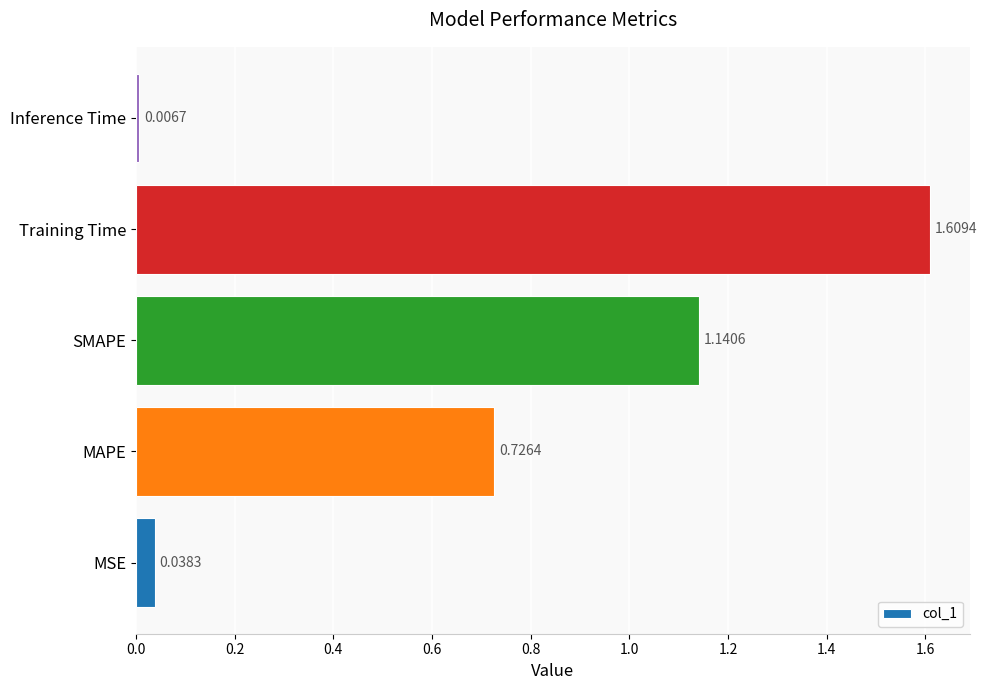

What is the change in value from MAPE to Inference Time?

-0.7